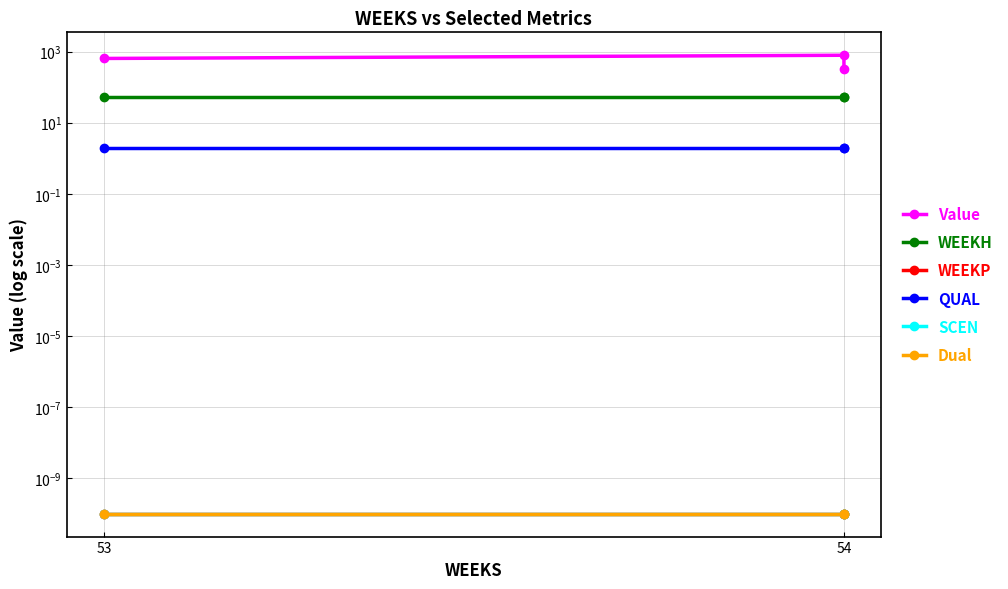

Which series has the largest total across all categories?

Value